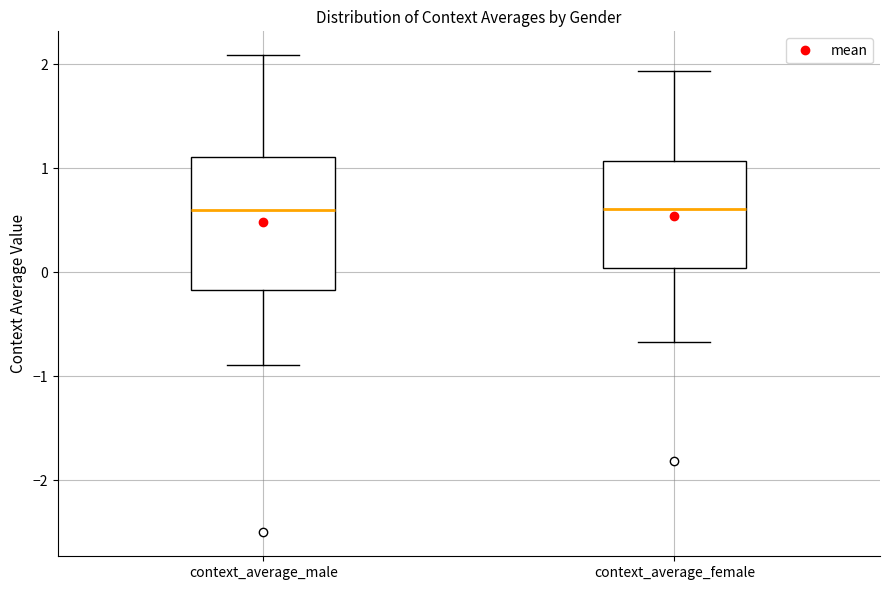

Where is the upper edge of the box for context_average_male on the y-axis? The values are not printed on the chart, so give them approximately, as read against the axis.

1.1